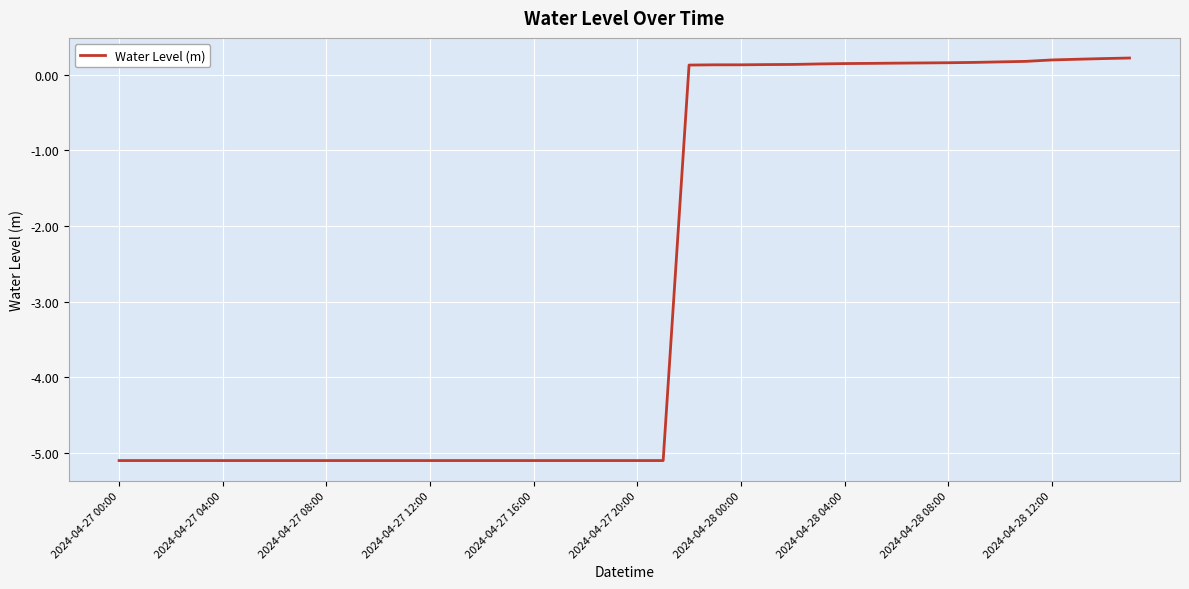

What is the average value?

-2.7